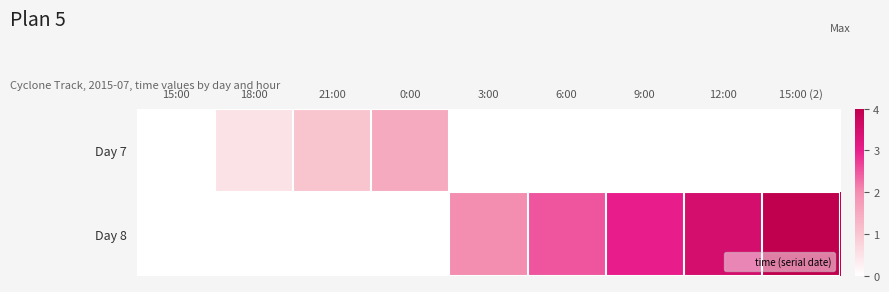

The Day 8 series shows 5.2 at 9:00. True or false?

False